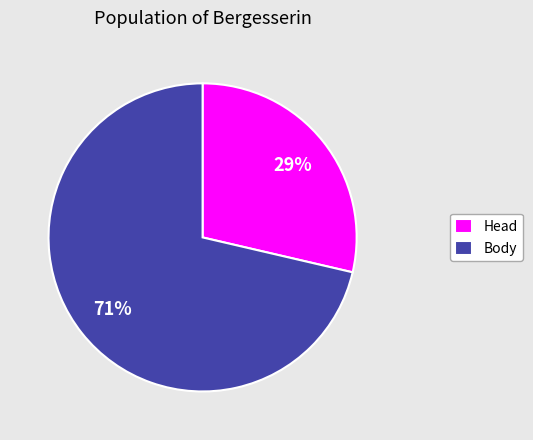

Is there any slice that represents more than half of the pie?

Yes